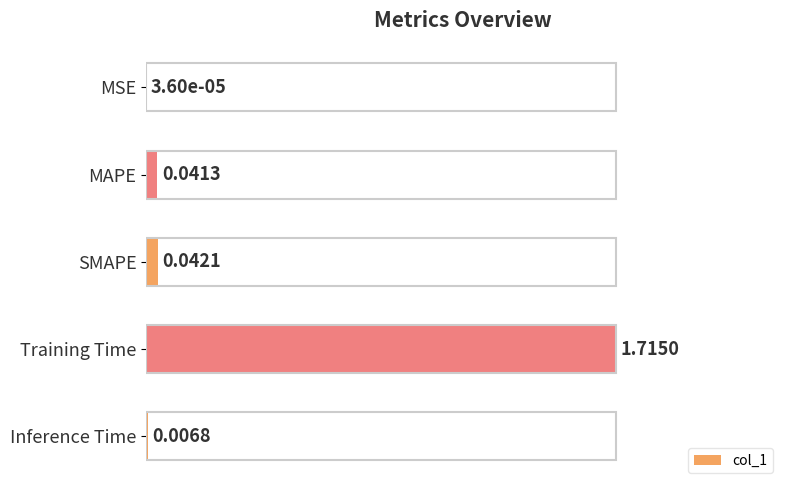

At which label is the value closest to 0?

MSE